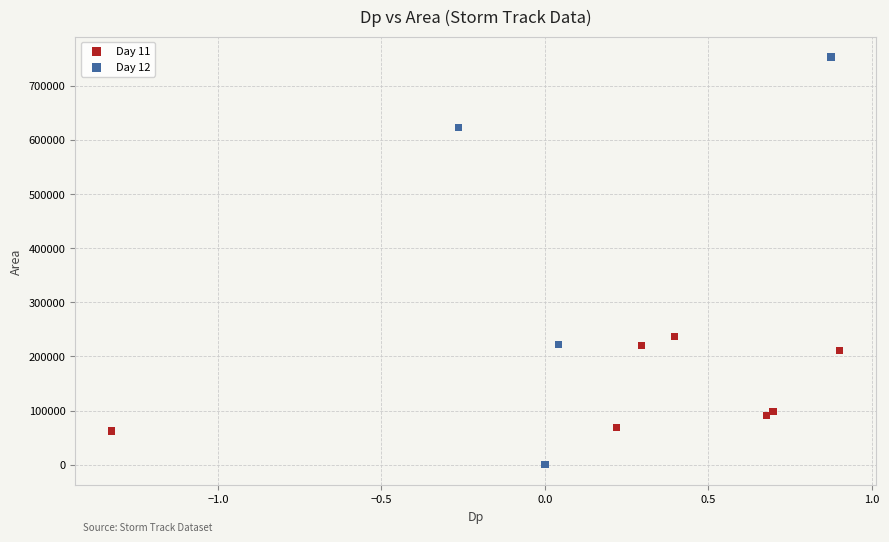

Which series reaches the maximum Y coordinate?

Day 12